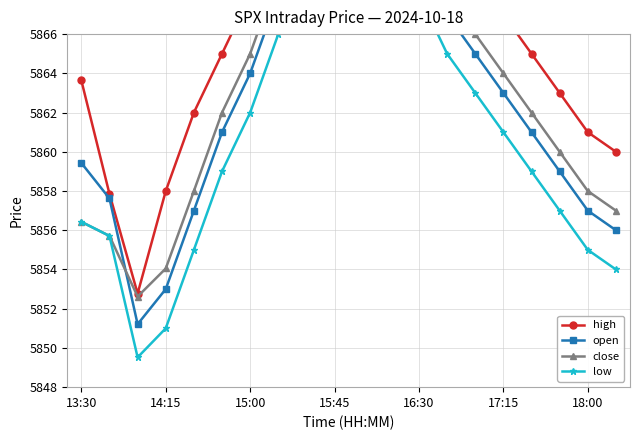

How many series are shown in this chart?

4